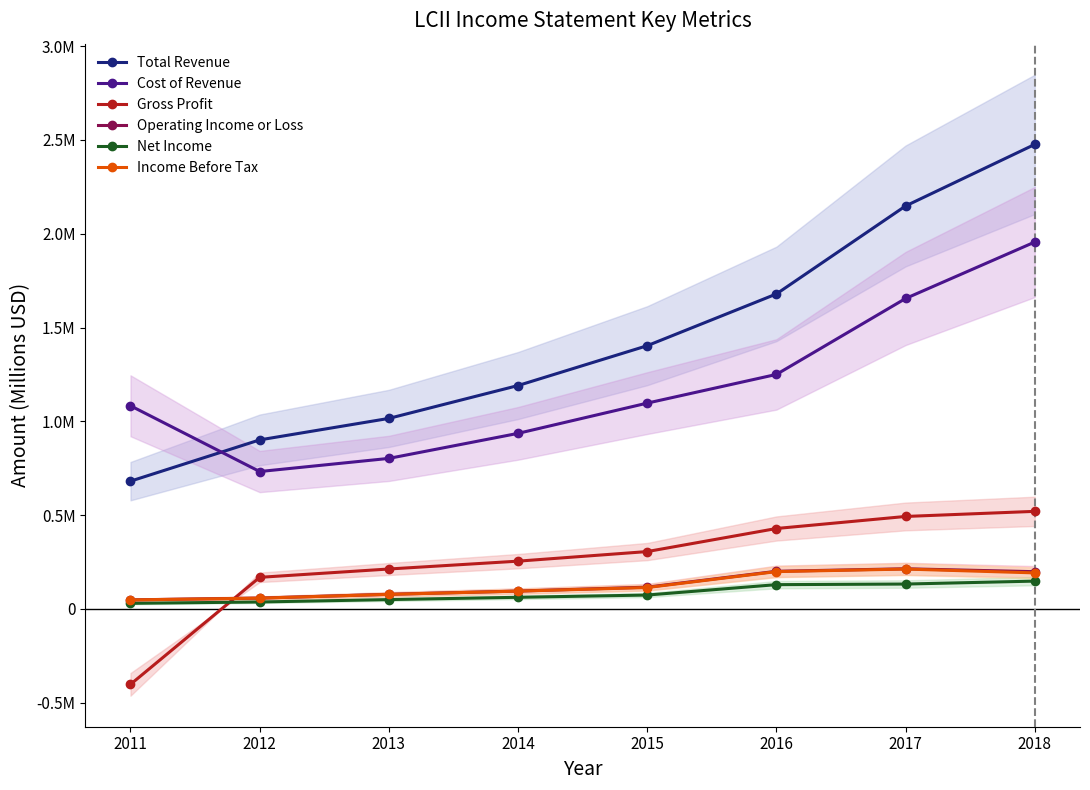

At which category does the chart reach its peak across all series?

2018